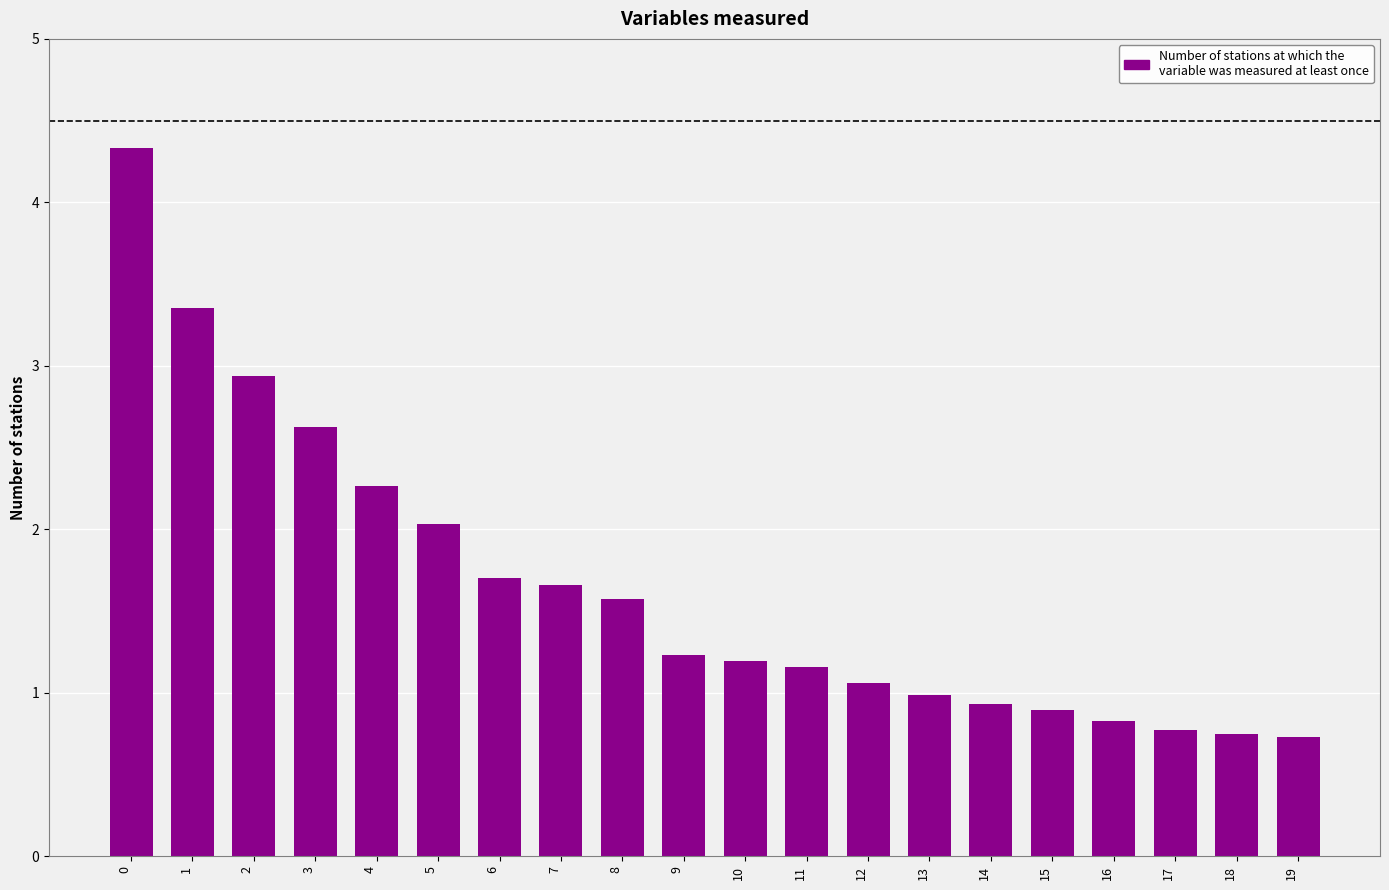

List the labels in order of value, largest first.

0, 1, 2, 3, 4, 5, 6, 7, 8, 9, 10, 11, 12, 13, 14, 15, 16, 17, 18, 19